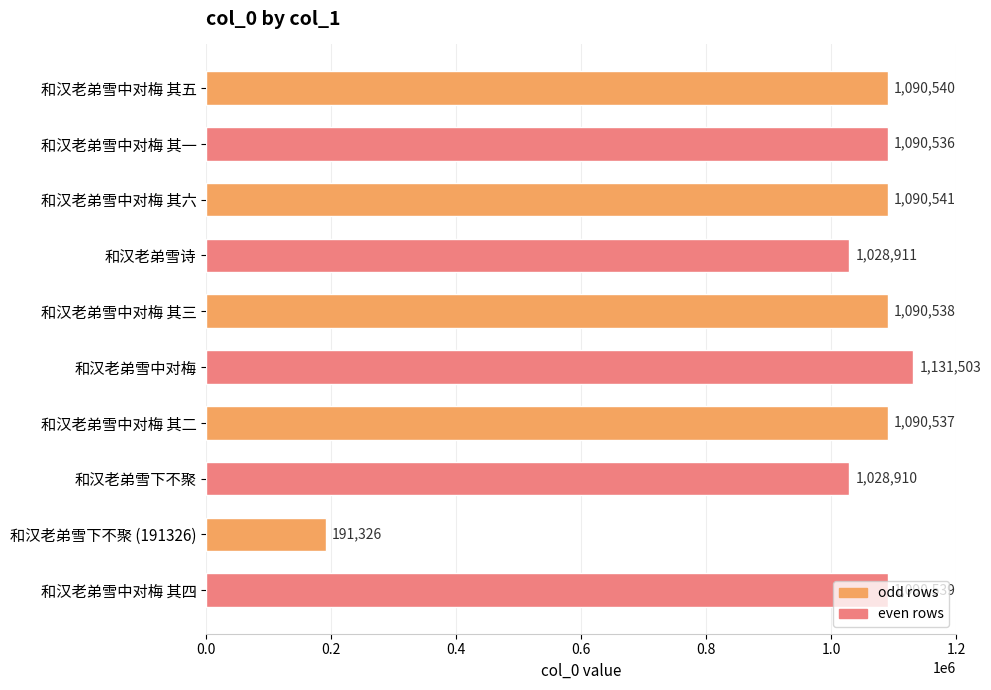

Which label corresponds to the smallest value in the chart?

和汉老弟雪下不聚 (191326)